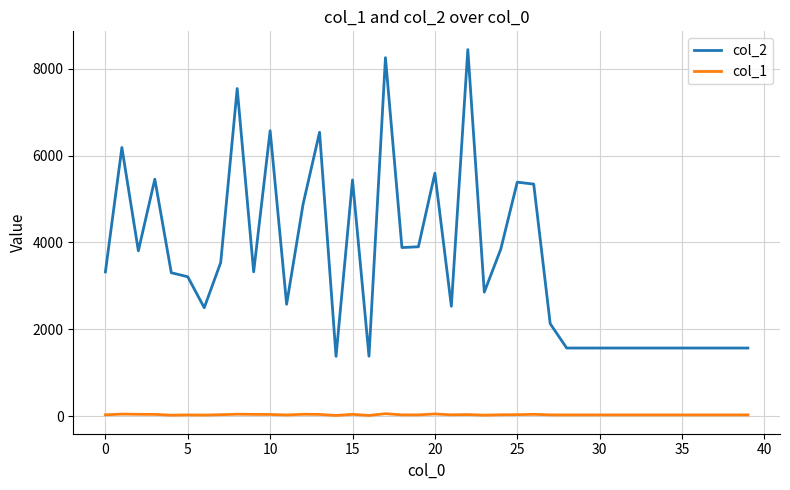

In col_1, how many points are higher than both neighbors (excluding endpoints)?

9